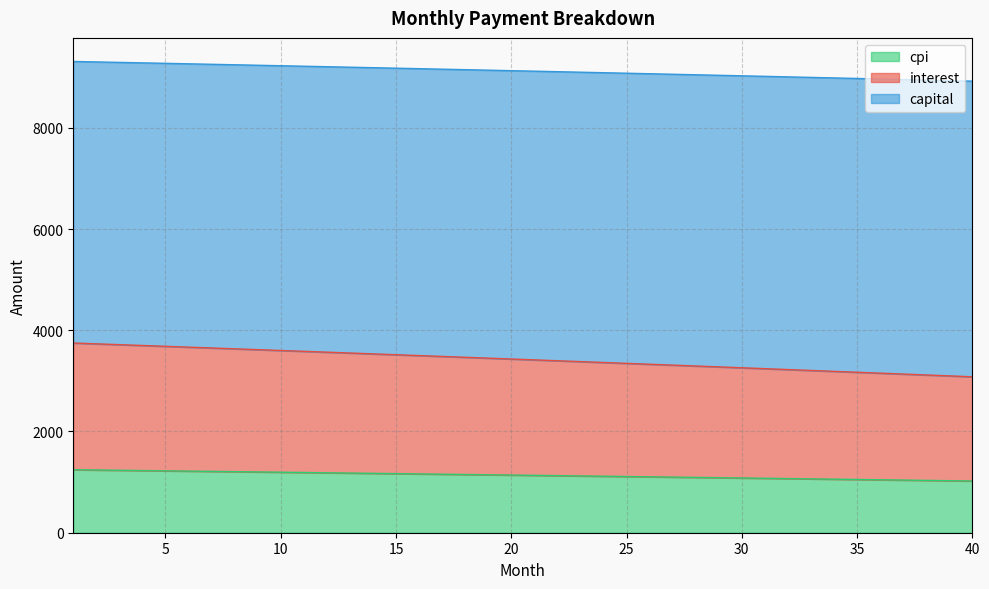

What is the lowest value of the cpi series?

1022.0